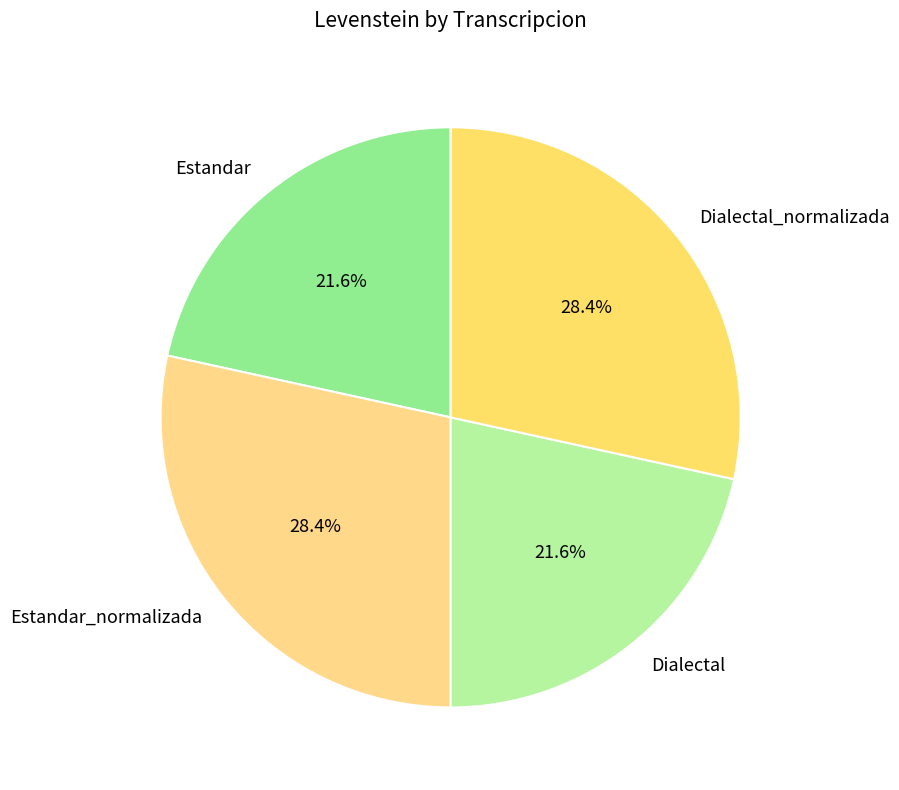

Combined, what portion of the pie is Estandar_normalizada and Dialectal?

50.0%